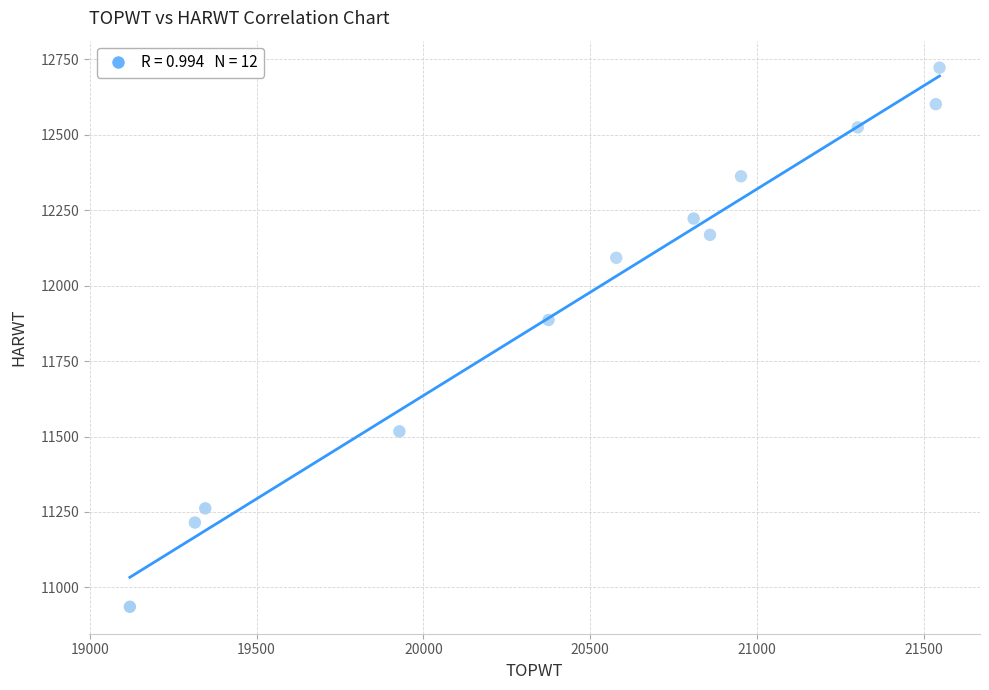

What Y value in the scatter plot is closest to 11829?

11886